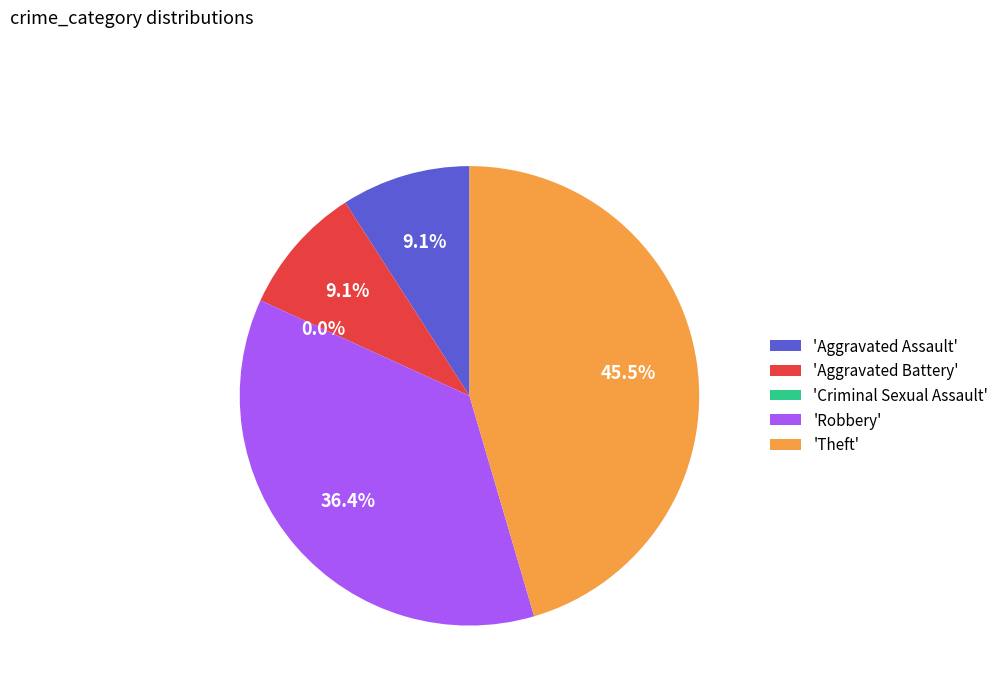

What is the ratio of the value at Aggravated Assault to the value at Aggravated Battery?

1.0